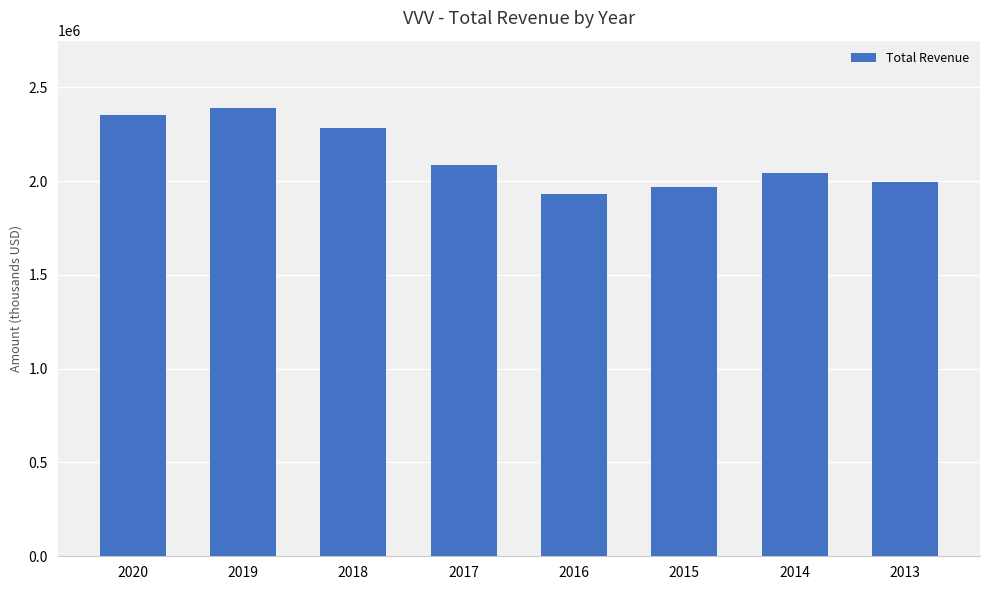

List the labels in order of value, largest first.

2019, 2020, 2018, 2017, 2014, 2013, 2015, 2016